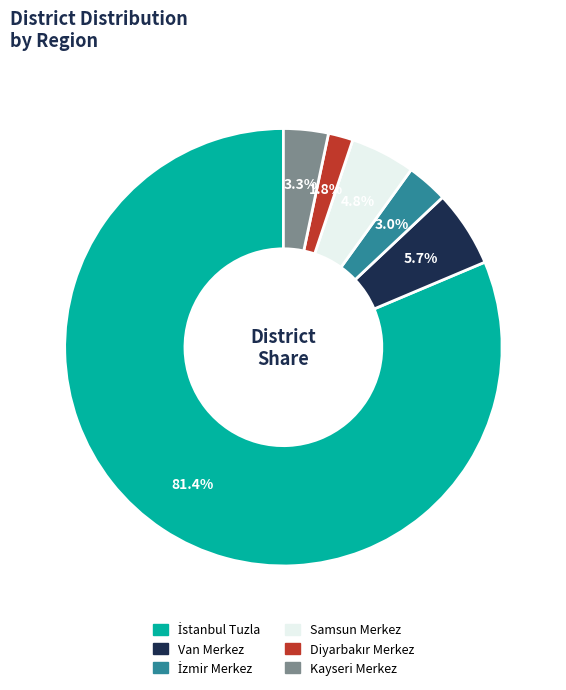

To the nearest percent, what is the difference between the largest and smallest slice percentages?

80%